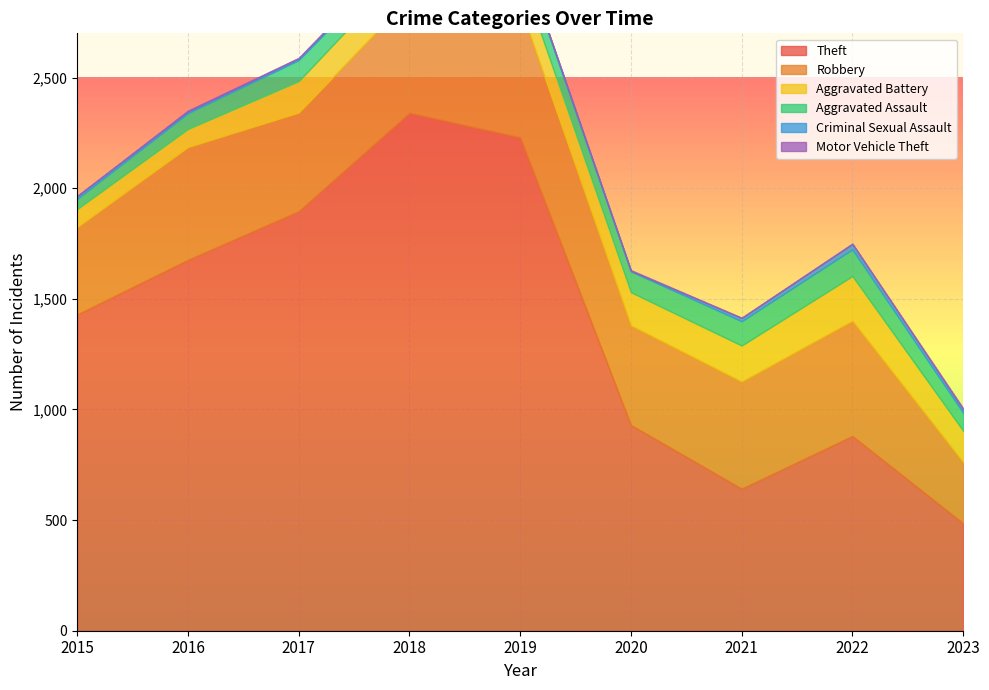

Which has a higher value, 2020 or 2021?

2020